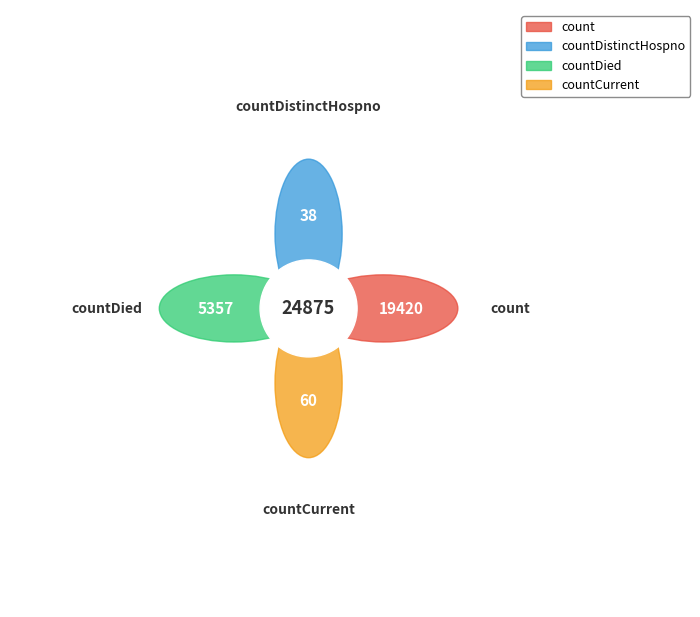

How much of the chart is everything except countDistinctHospno?

99.8%